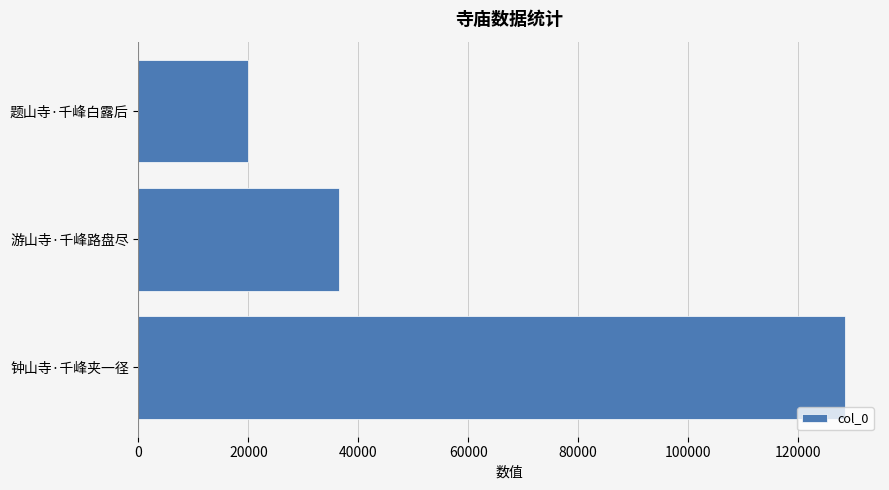

How many categories are shown in the chart?

3